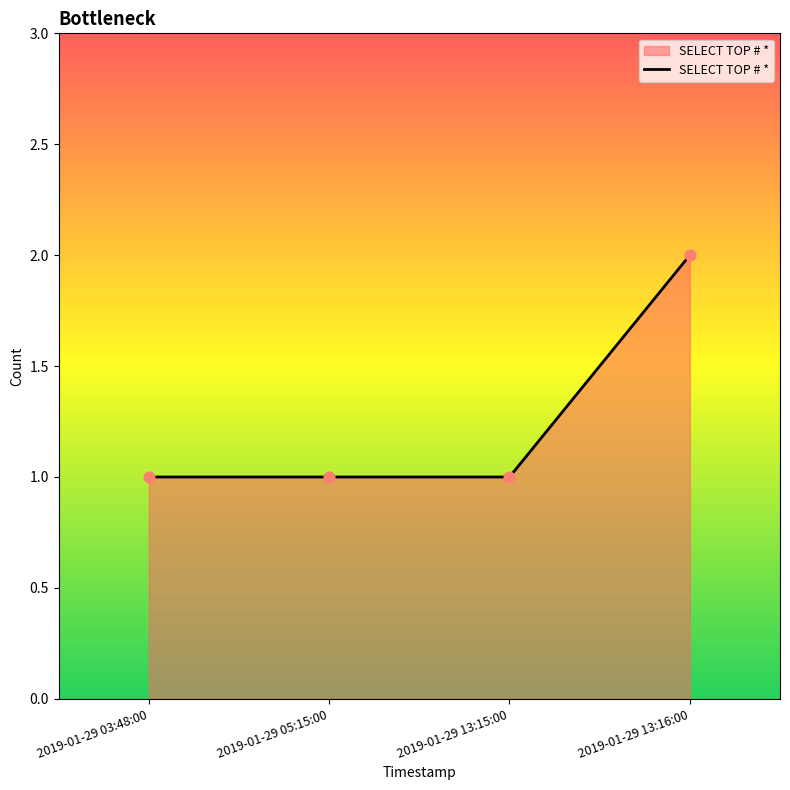

Approximately how many times larger is the value at 2019-01-29 05:15:00 compared to 2019-01-29 13:15:00?

1.0